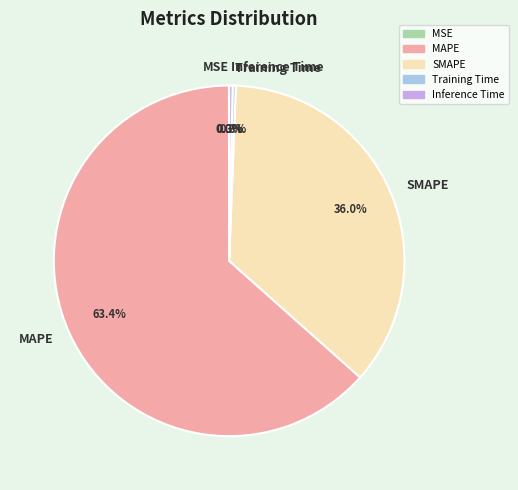

Between Training Time and MAPE, which is larger?

MAPE